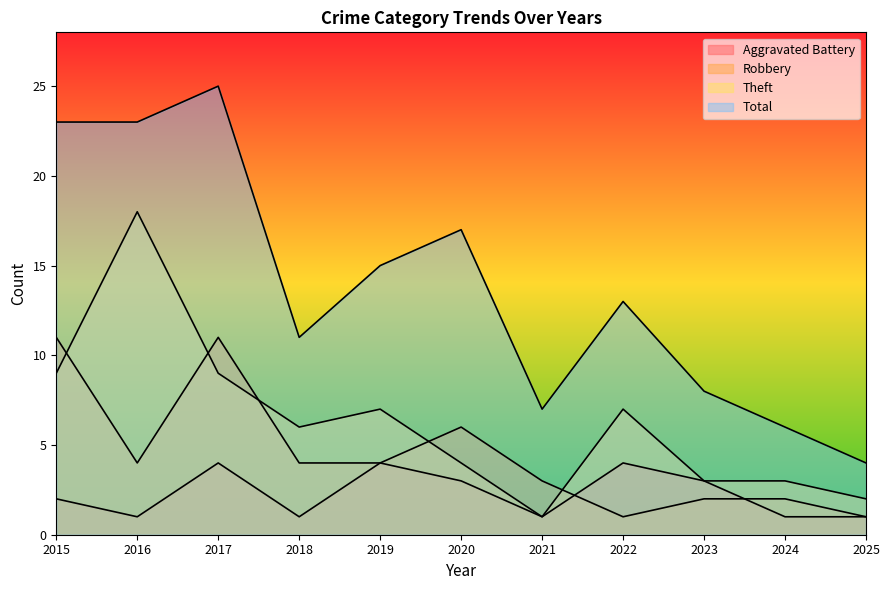

What is the value of the Total point at the 6th from the left?

17